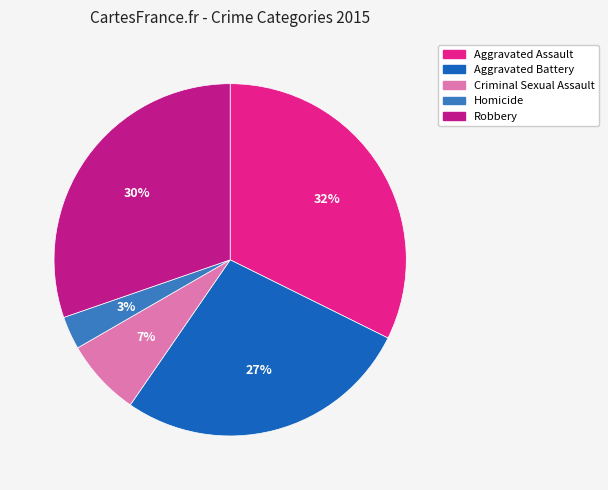

How many segments does this pie chart have?

5